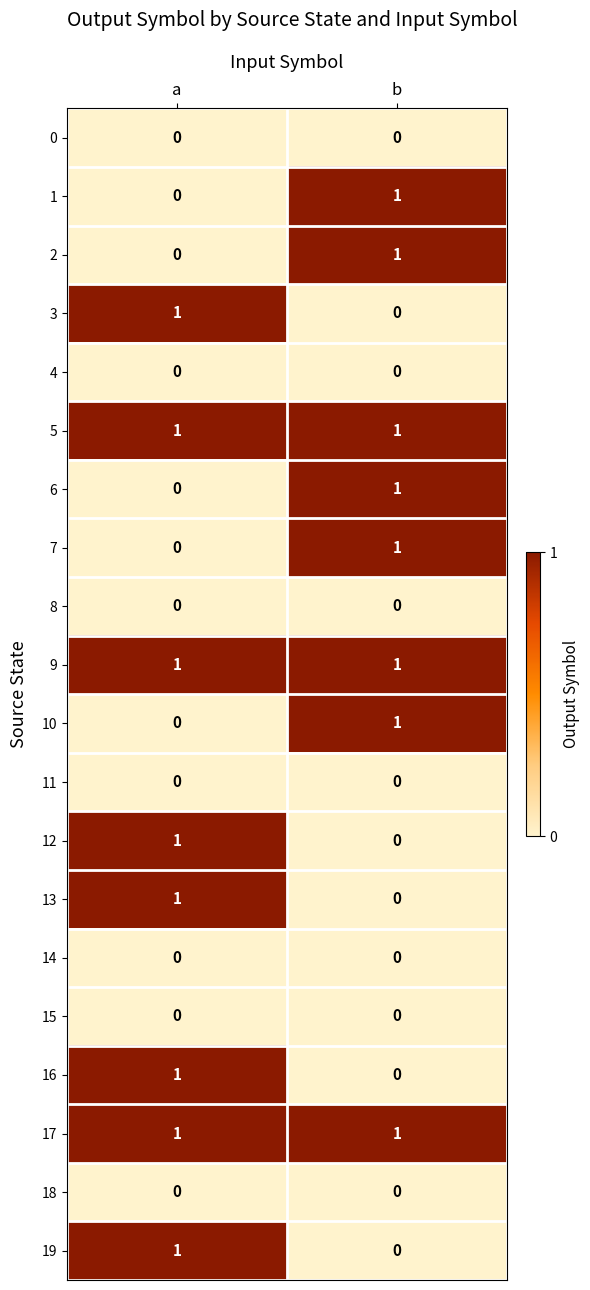

How many values in 1 are above zero?

1